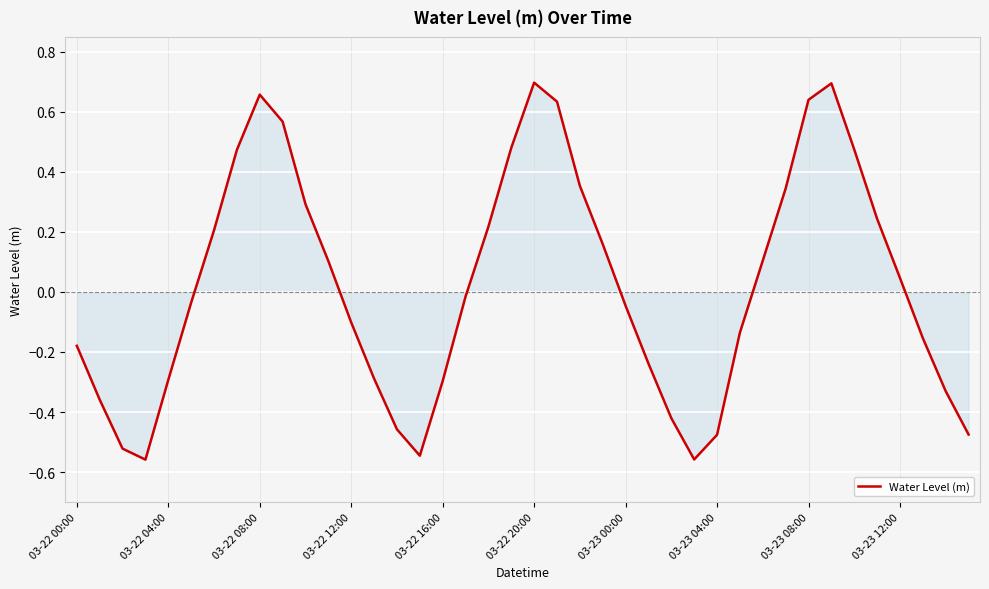

What is the difference between the maximum and minimum values?

1.3